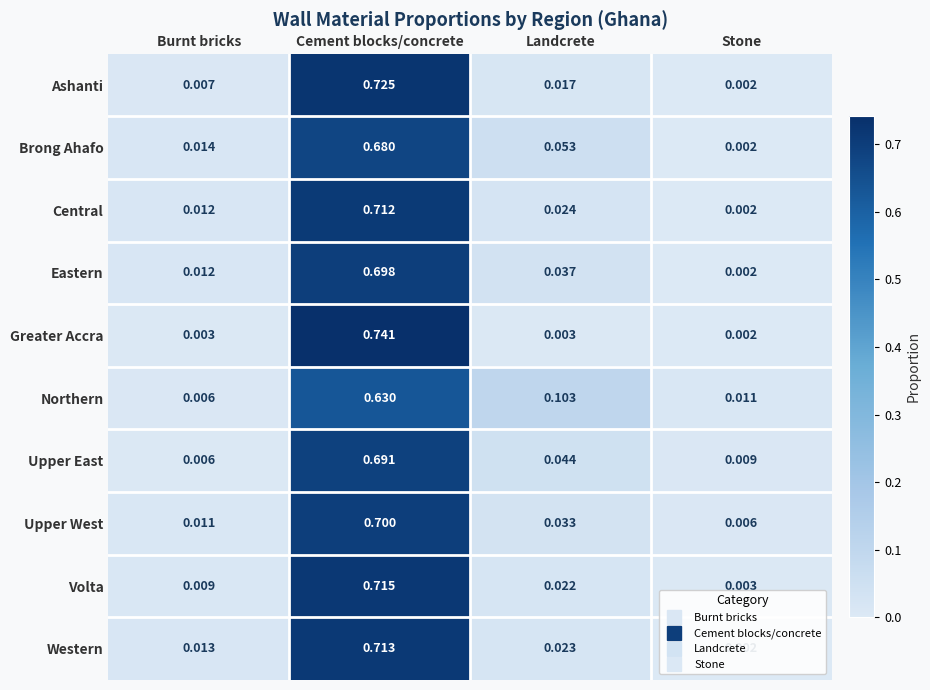

At which category is the sum across all series the highest?

Cement blocks/concrete